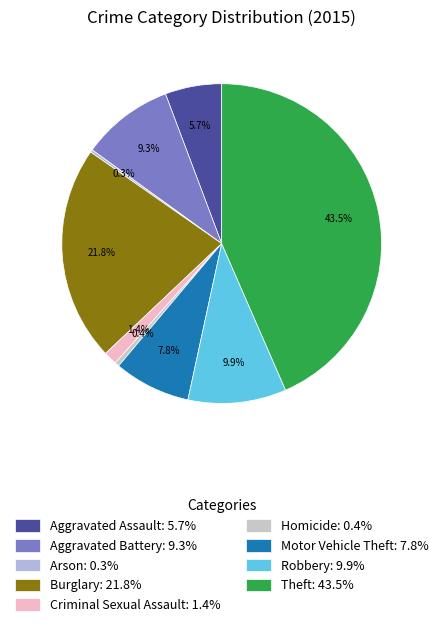

Is it true that Aggravated Battery is 1% of the pie?

False